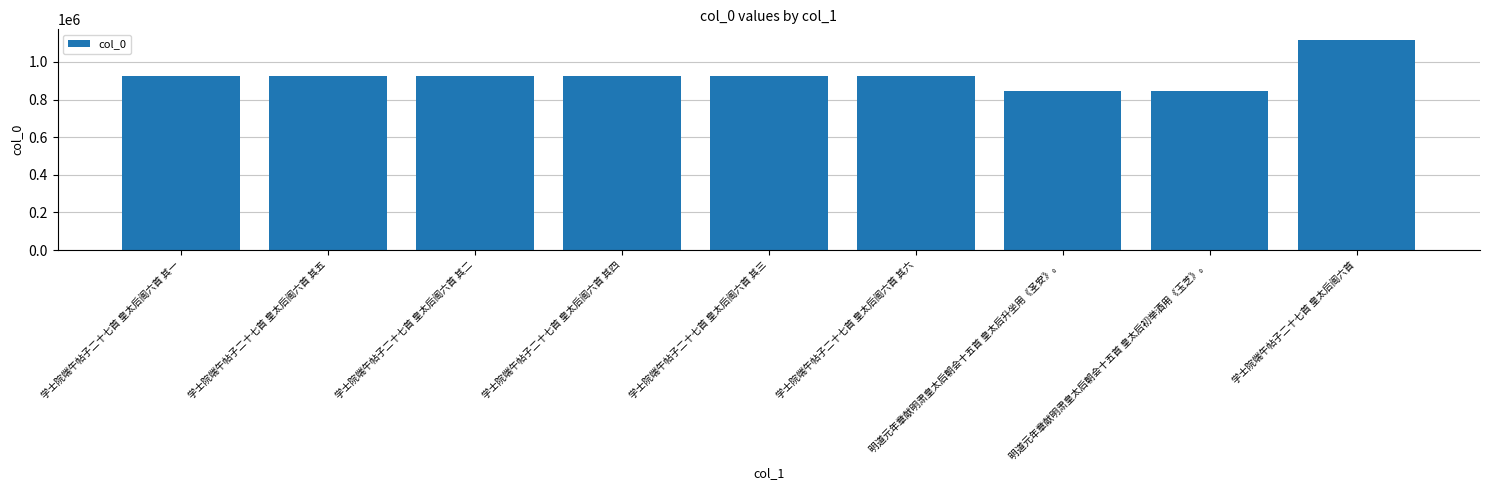

Which has a higher value, 学士院端午帖子二十七首 皇太后阁六首 其二 or 明道元年章献明肃皇太后朝会十五首 皇太后升坐用《圣安》。?

学士院端午帖子二十七首 皇太后阁六首 其二